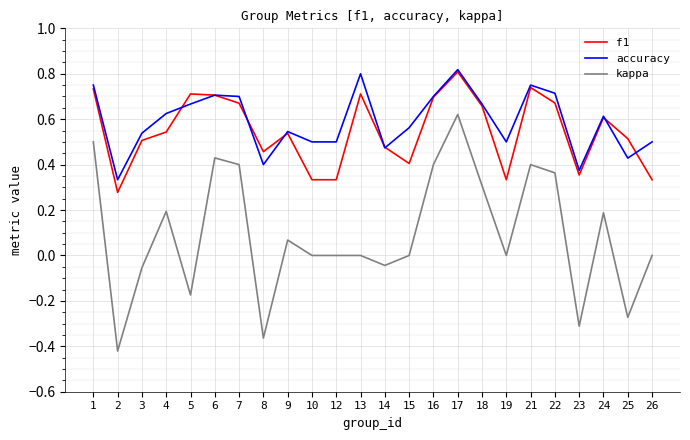

Does the chart have visible grid lines?

Yes